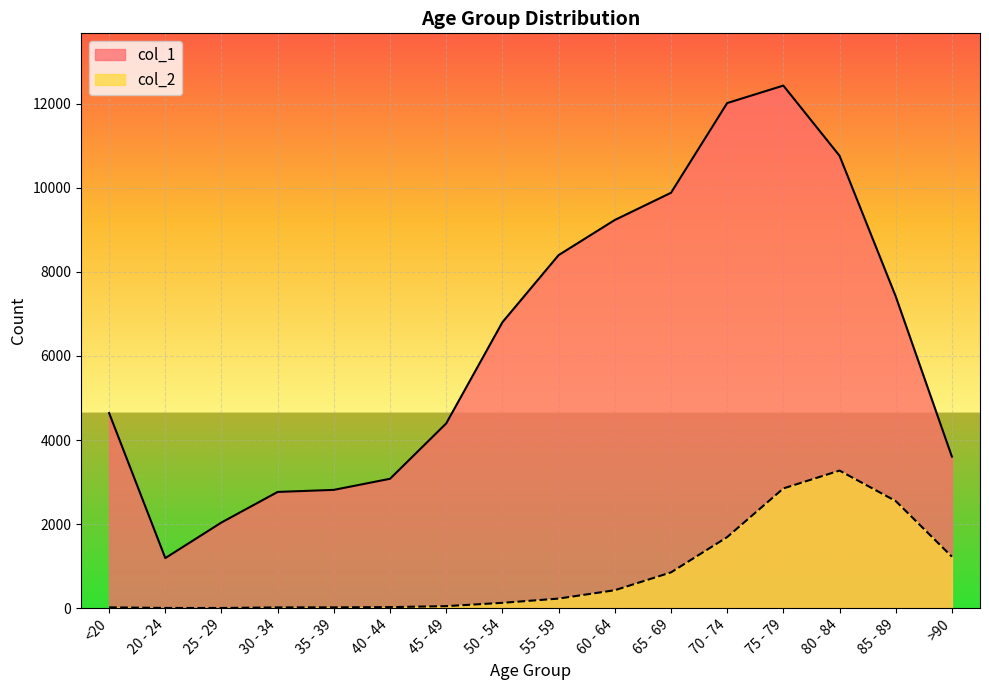

Between 45 - 49 and 85 - 89, which is larger?

85 - 89